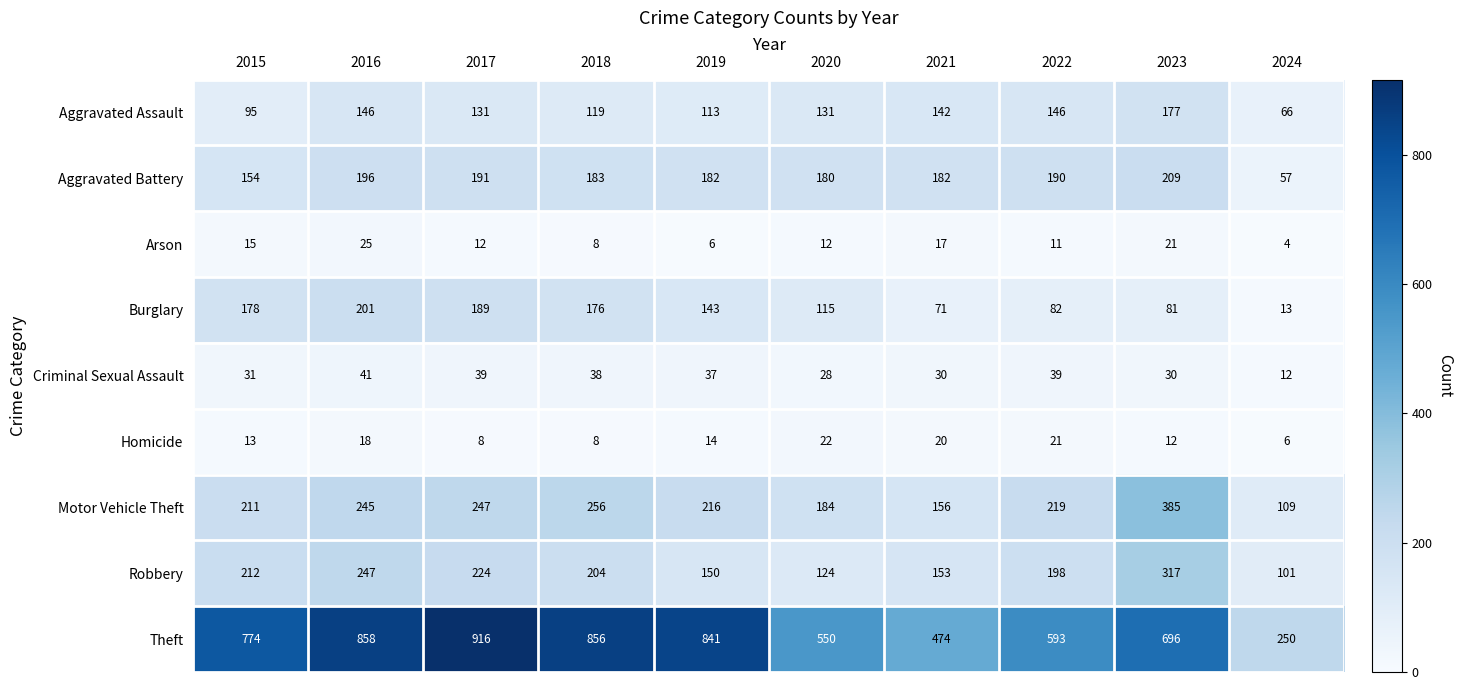

At which category is the sum across all series the highest?

2016